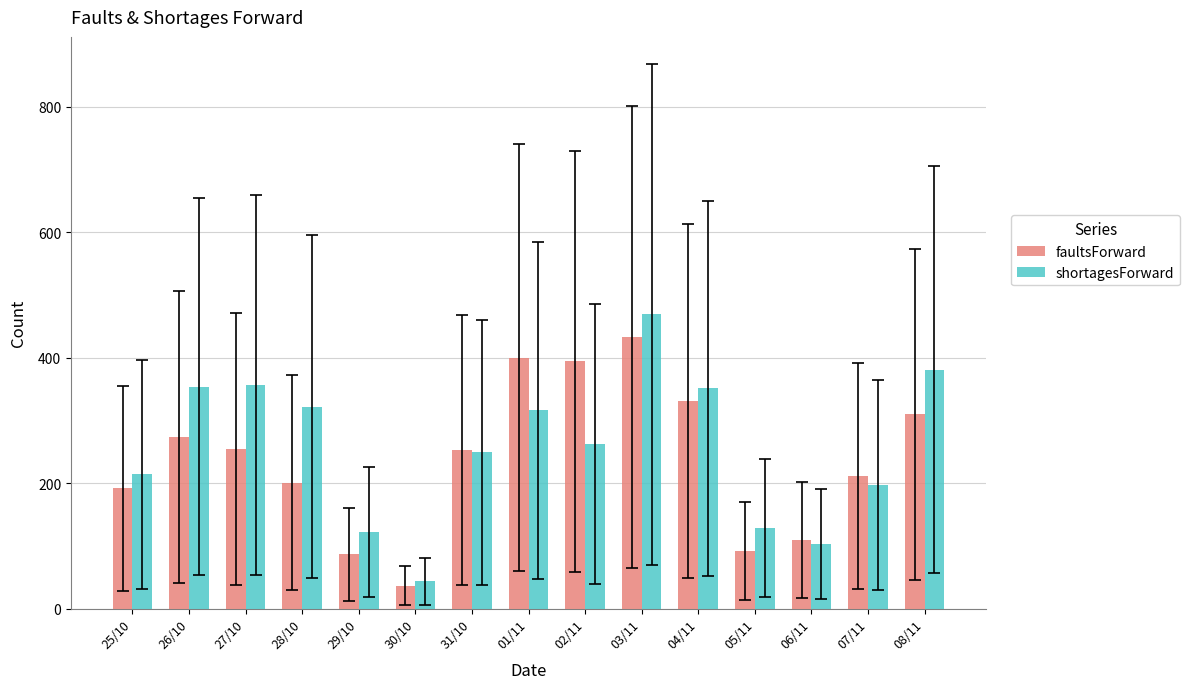

At 05/11, list the series in order from largest to smallest.

shortagesForward, faultsForward